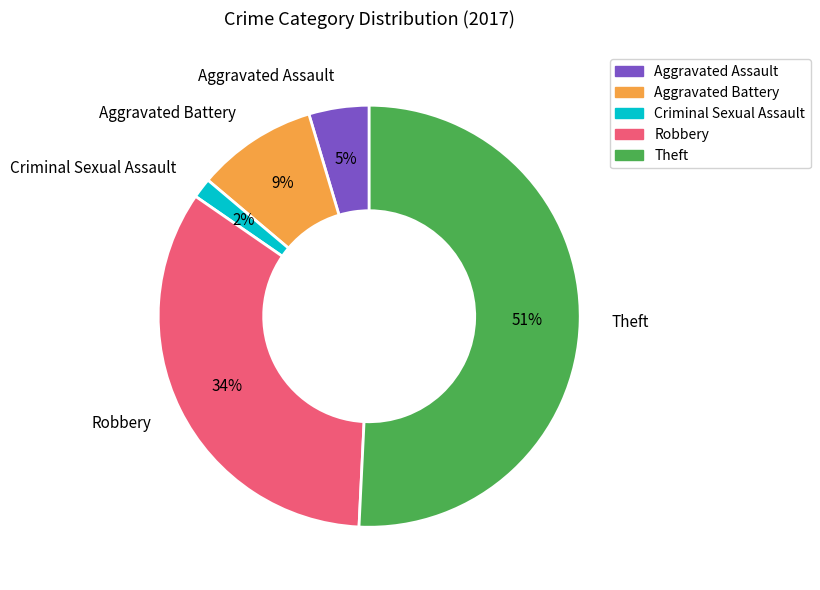

Which category accounts for the majority?

Theft